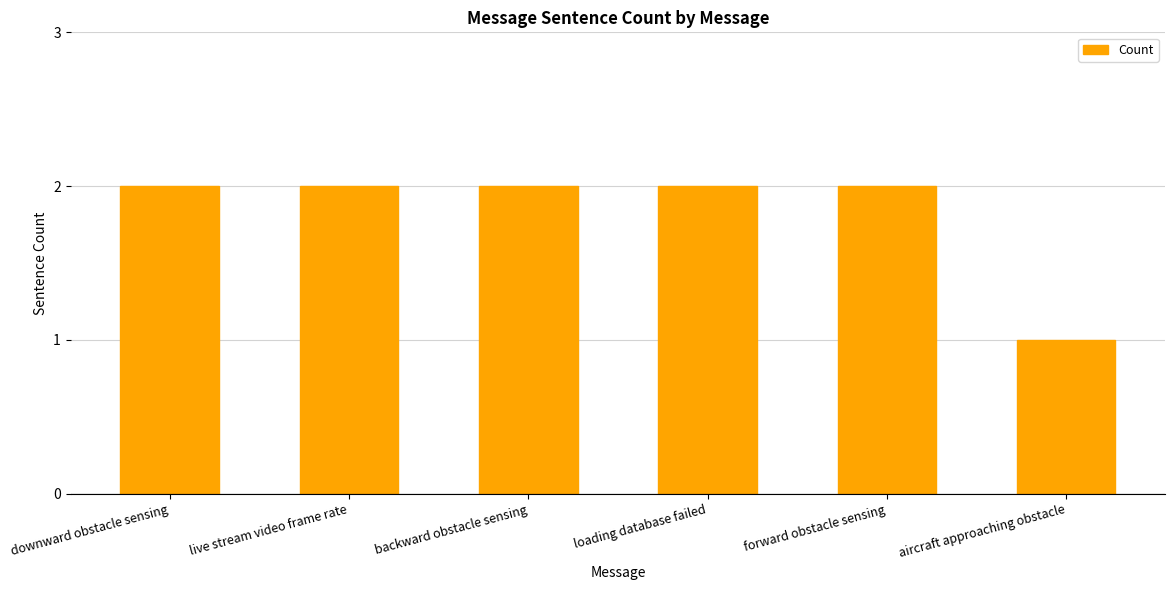

True or false: the data shows 1 at backward obstacle sensing.

False